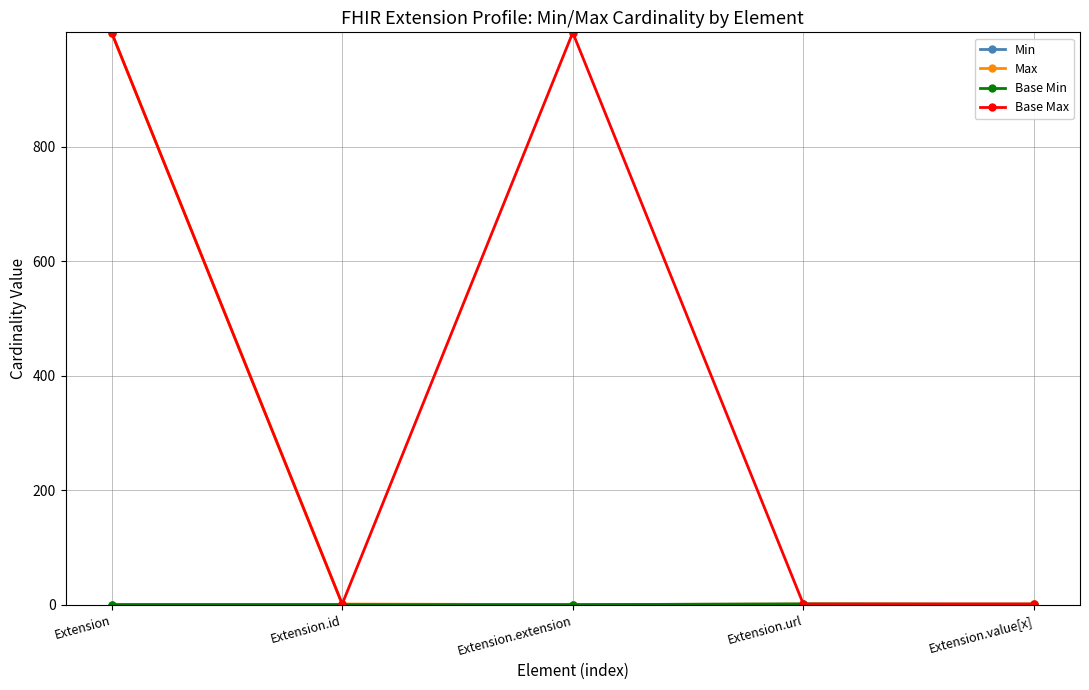

True or false: Base Max has a value of 1438 at Extension.

False